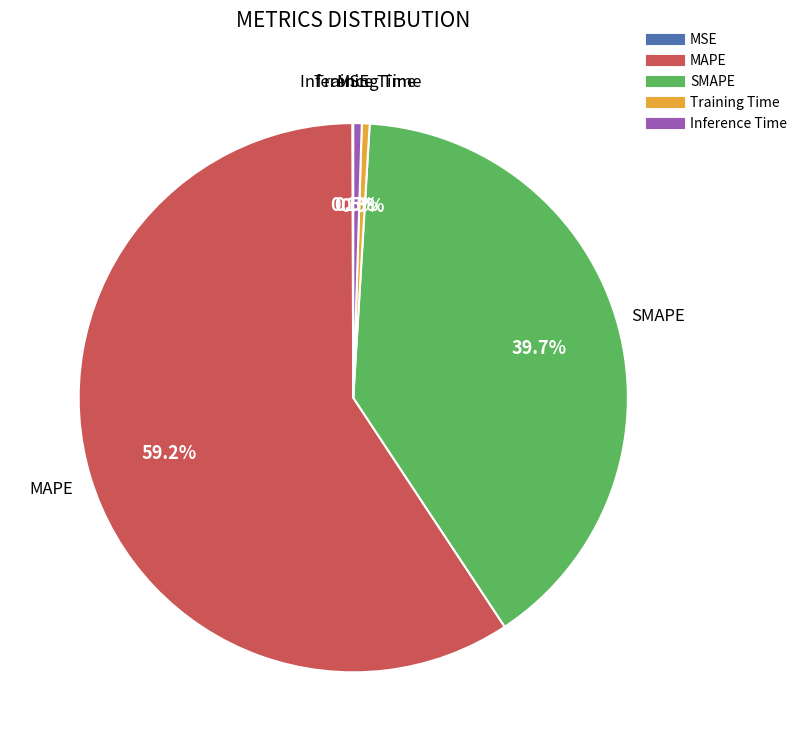

Between Inference Time and SMAPE, which is larger?

SMAPE